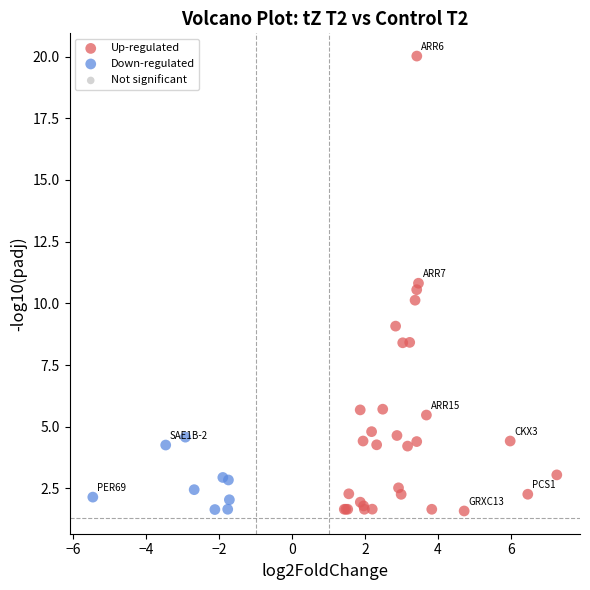

Which series reaches the maximum Y coordinate?

Up-regulated